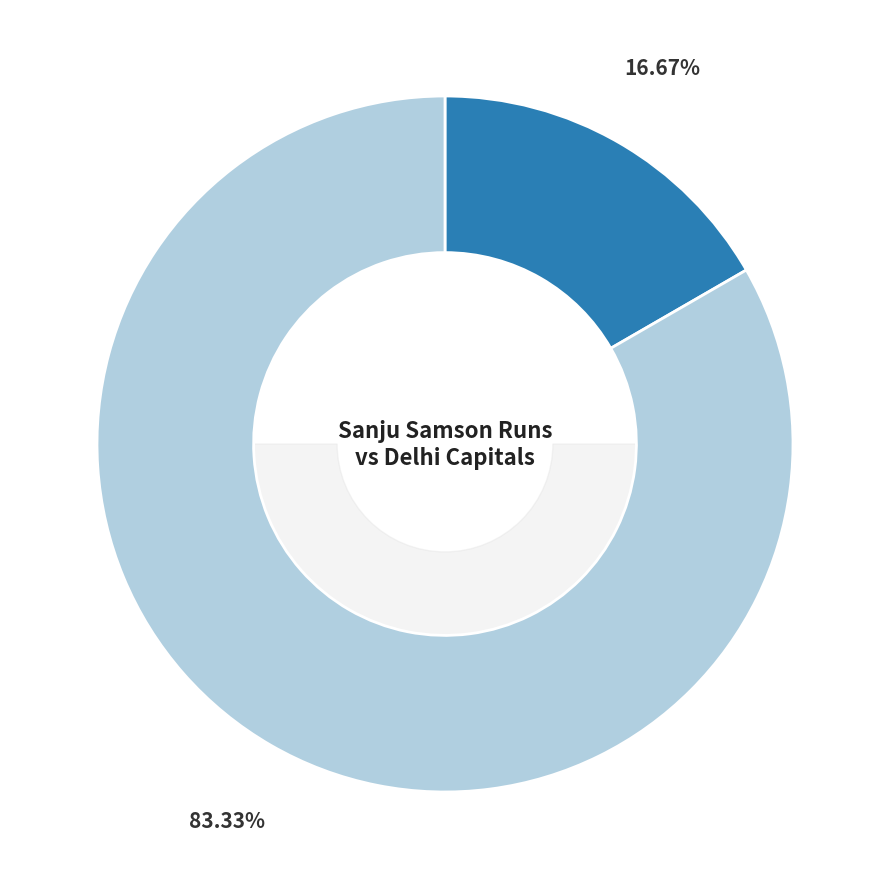

How many segments does this pie chart have?

2